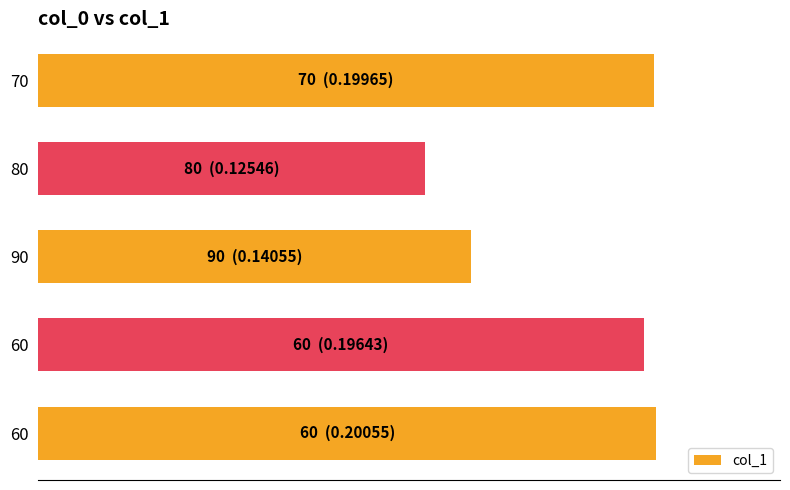

Are the bars horizontal?

Yes